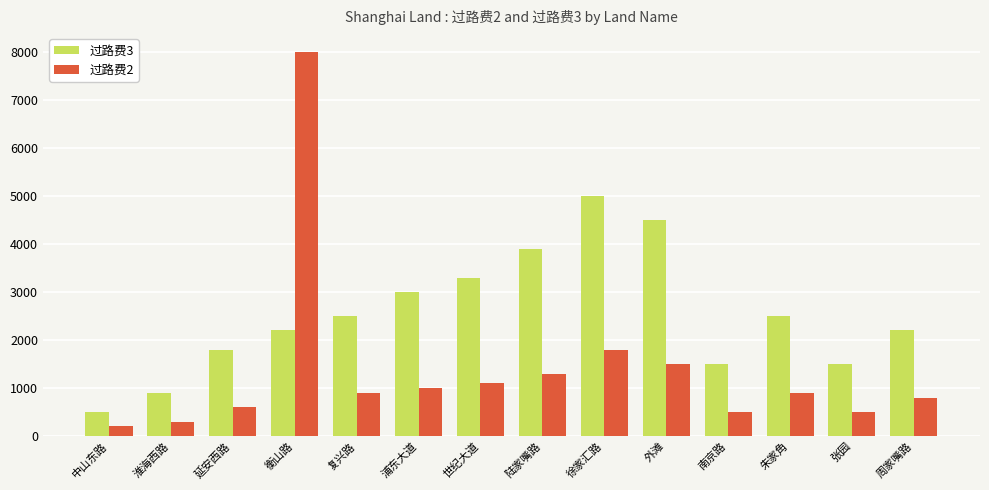

Count the number of data series in this chart.

2